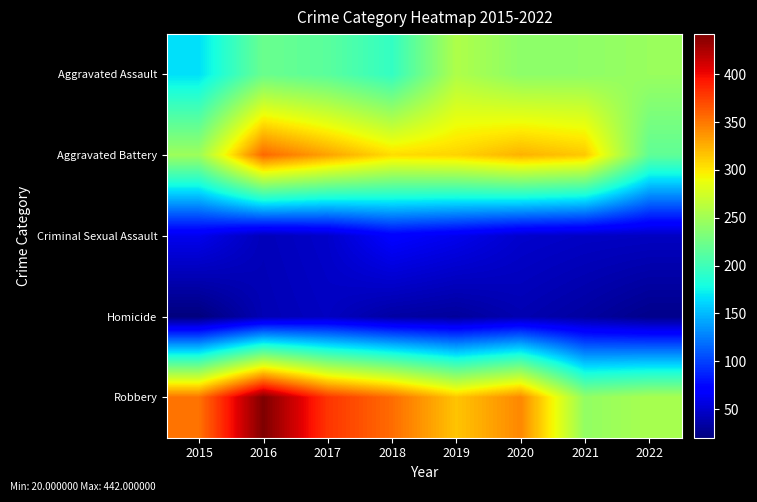

At how many categories does at least one series exceed 328?

5